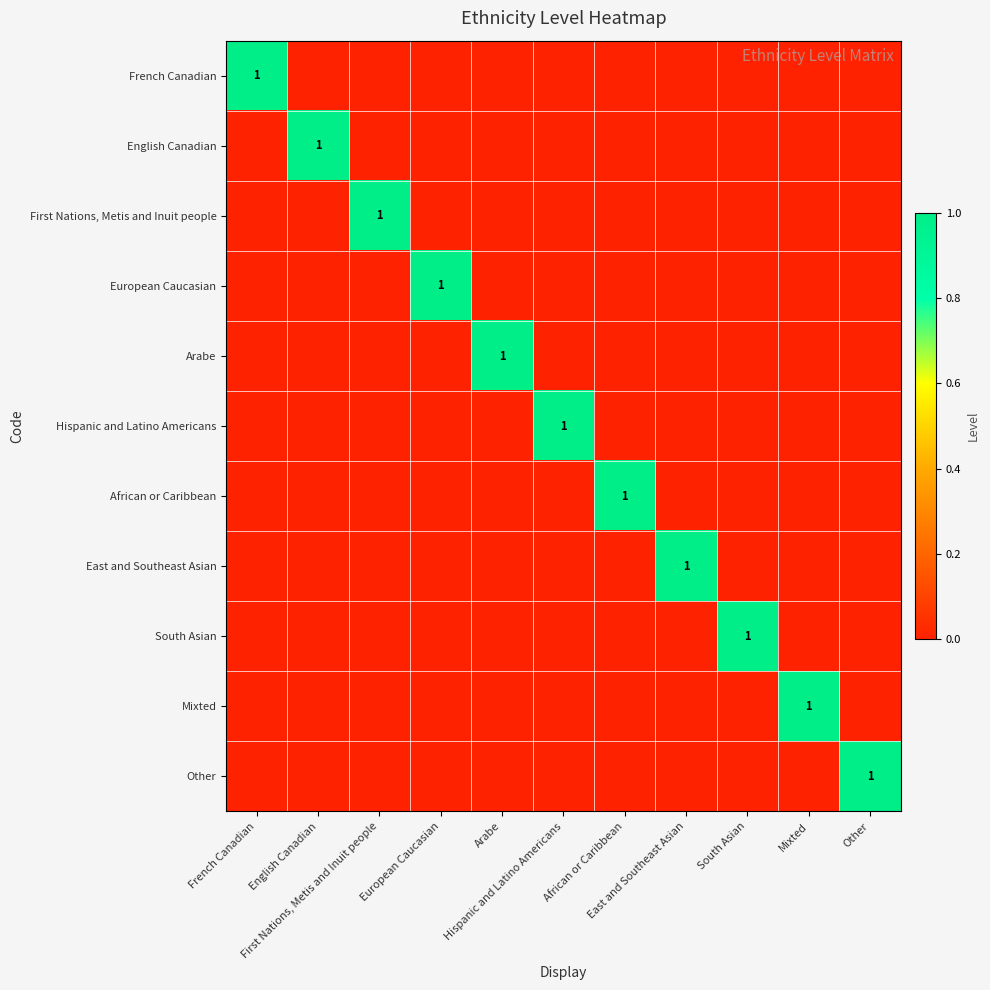

At how many categories does at least one series exceed 0?

11